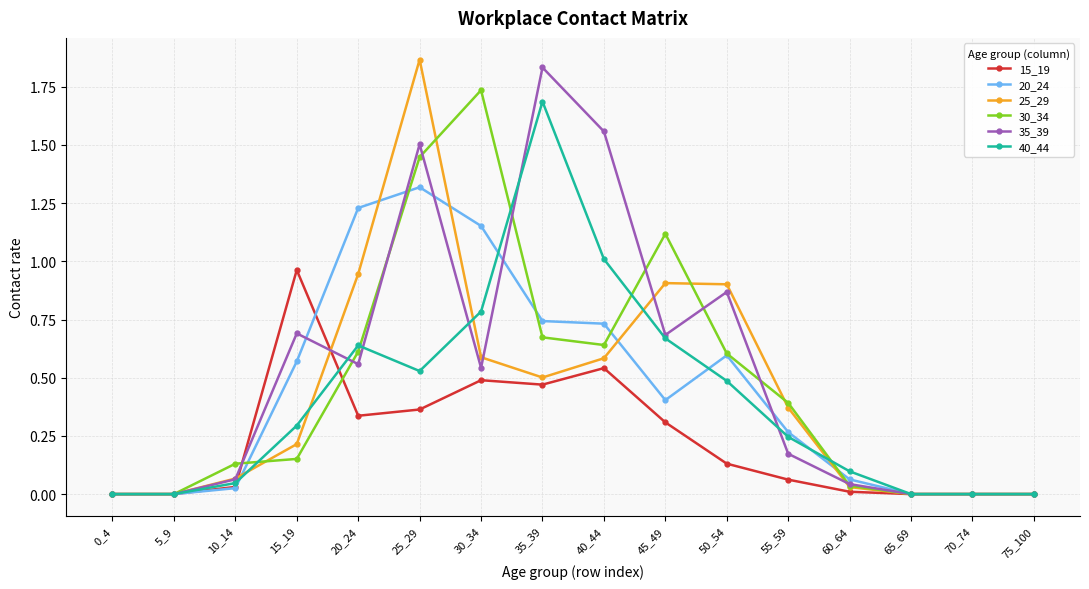

What are all the series names shown in the legend?

15_19, 20_24, 25_29, 30_34, 35_39, 40_44